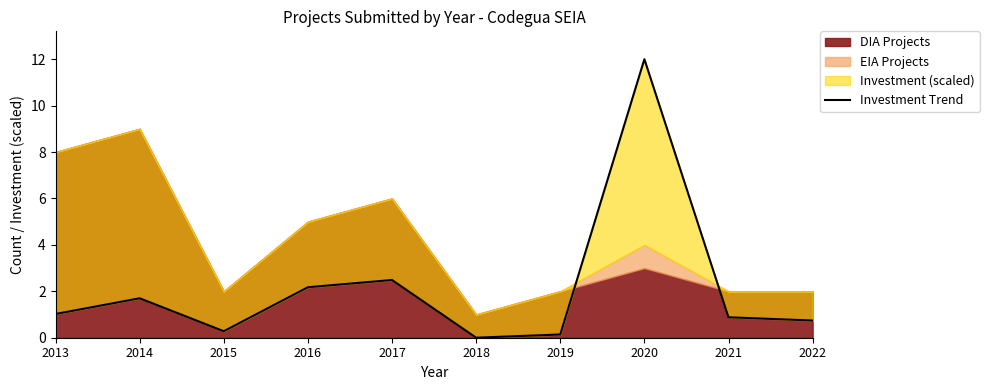

At which category does the data reach its first local peak?

2014